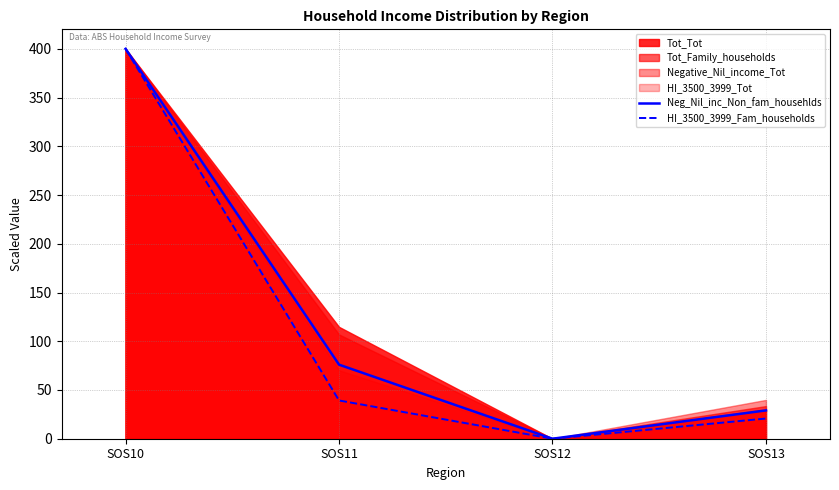

What is the maximum value shown in the chart?

400.0